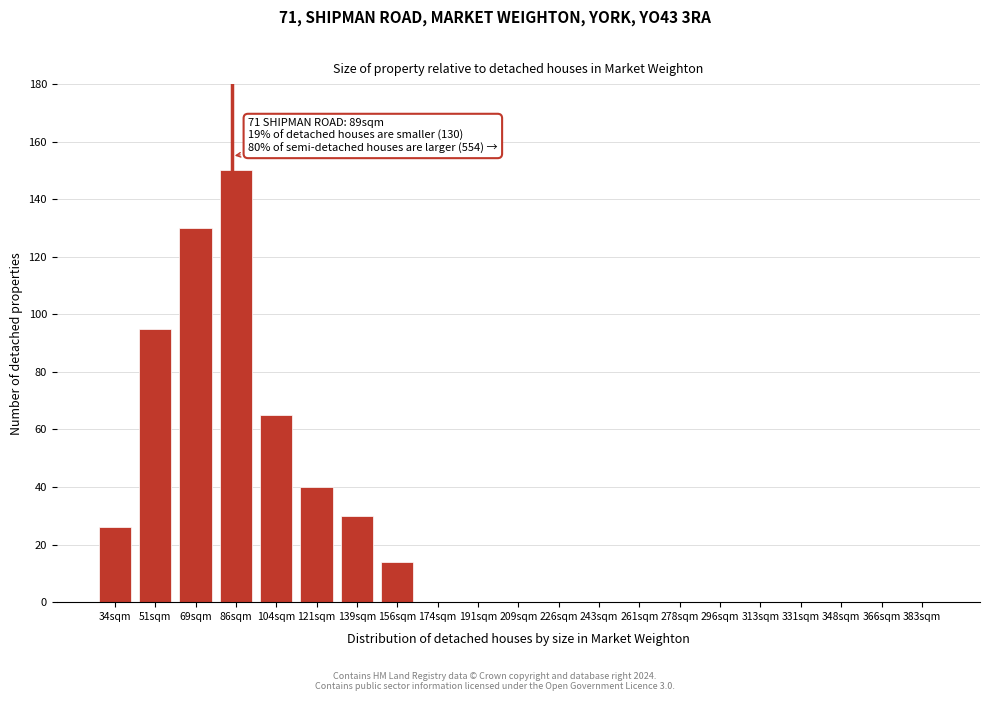

Reading left to right, transcribe all the data shown in this chart.

34sqm=26	51sqm=95	69sqm=130	86sqm=150	104sqm=65	121sqm=40	139sqm=30	156sqm=14	174sqm=0	191sqm=0	209sqm=0	226sqm=0	243sqm=0	261sqm=0	278sqm=0	296sqm=0	313sqm=0	331sqm=0	348sqm=0	366sqm=0	383sqm=0